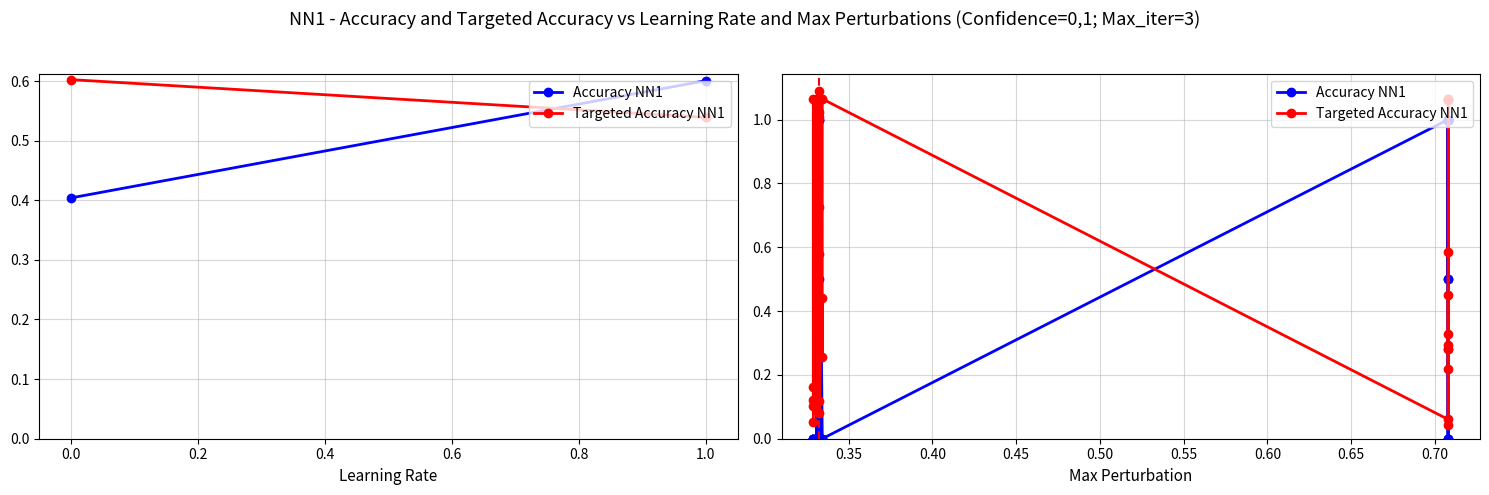

Is this an area chart (filled region under the line)?

No